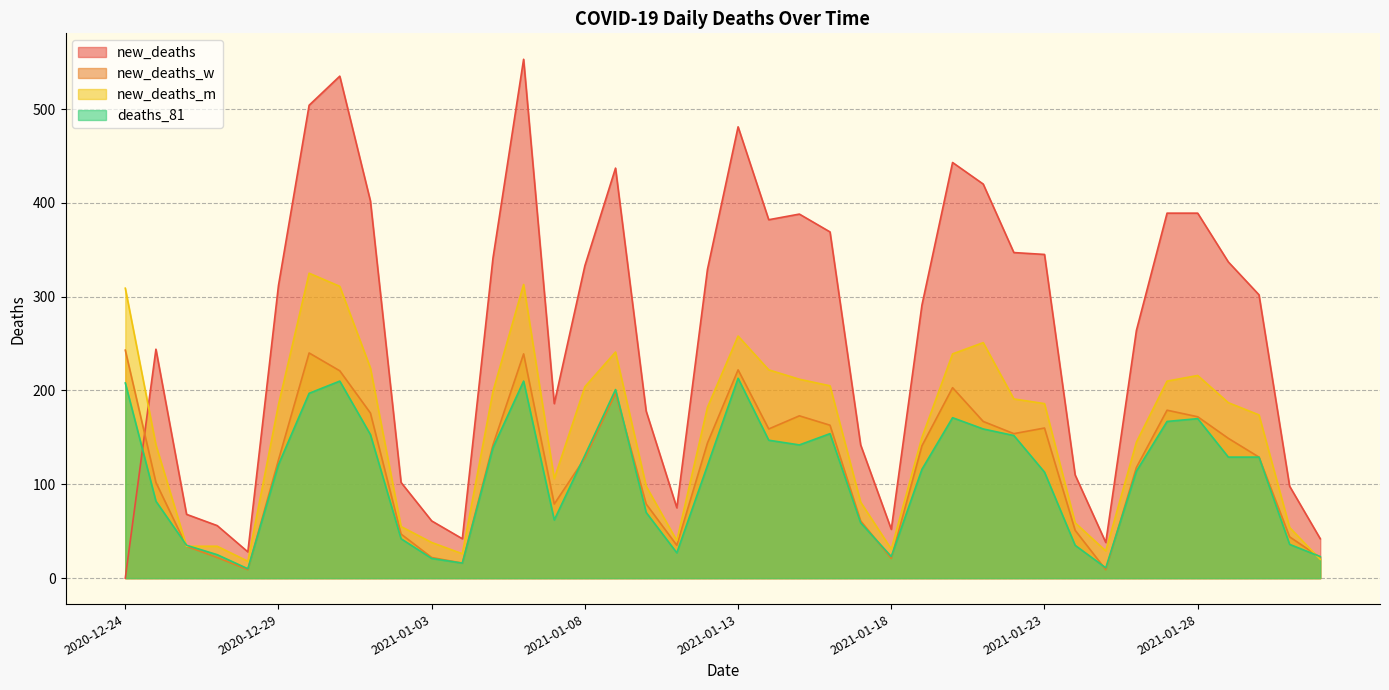

After their last crossing, which series has the higher values: new_deaths_w or deaths_81?

deaths_81